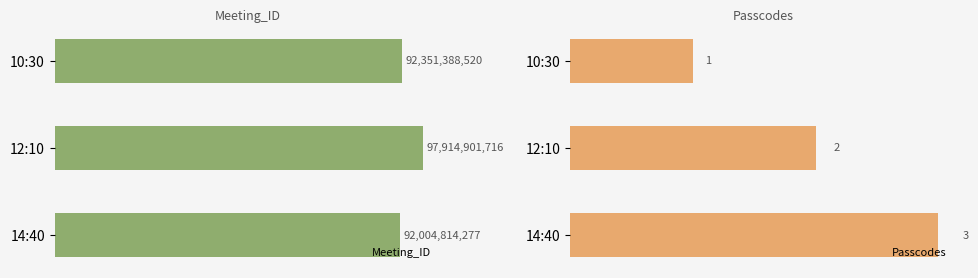

Rank the categories by Passcodes value from highest to lowest.

14:40, 12:10, 10:30